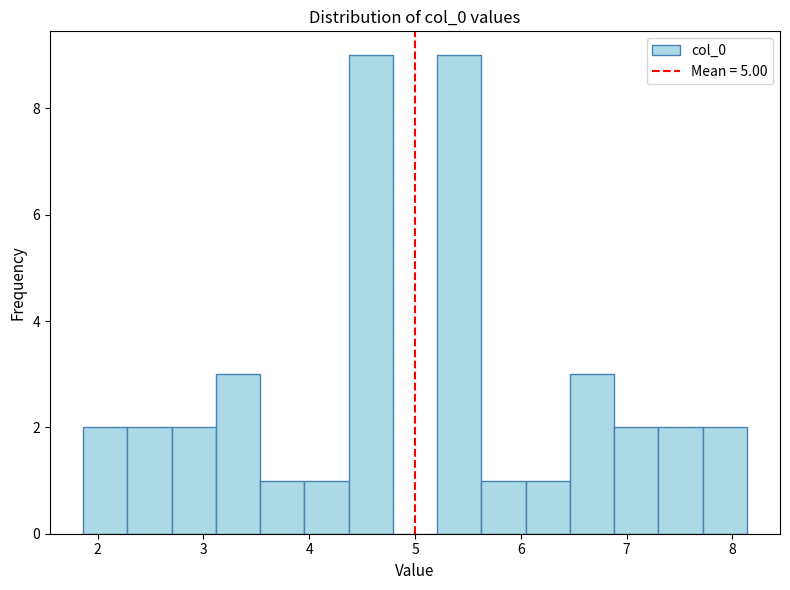

How tall is the bar that spans 7.7 to 8.1 on the x-axis? Neither the bar edges nor the heights are printed on the chart, so give them approximately, as read against the axes.

2